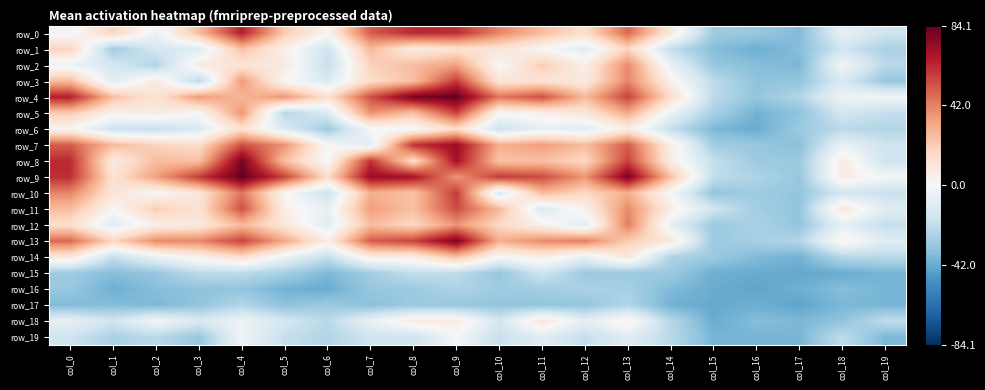

At which label is row_8 closest to 24?

col_10